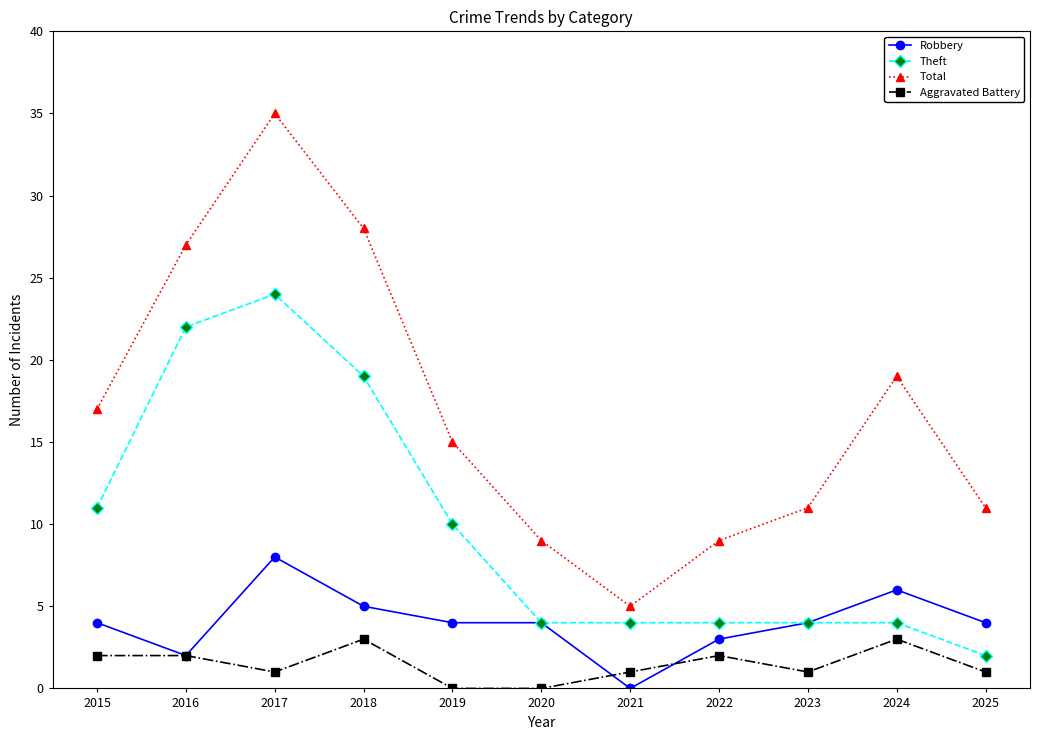

What is the greatest value displayed?

35